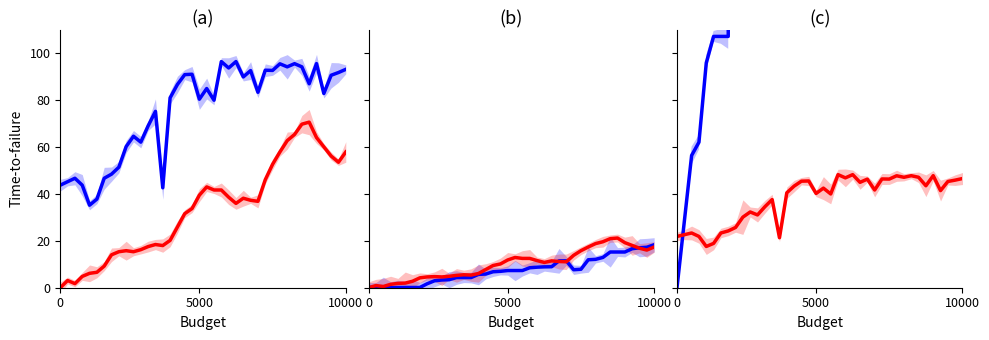

How many categories are shown in the chart?

40